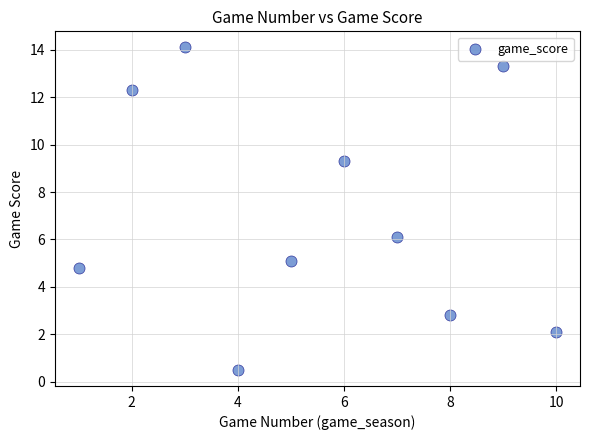

What is the range of X values (max minus min)?

9.0